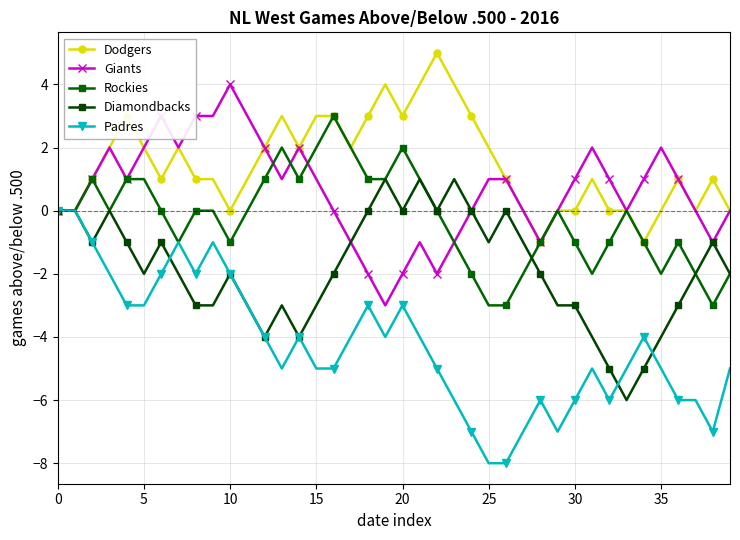

Is this an area chart (filled region under the line)?

No